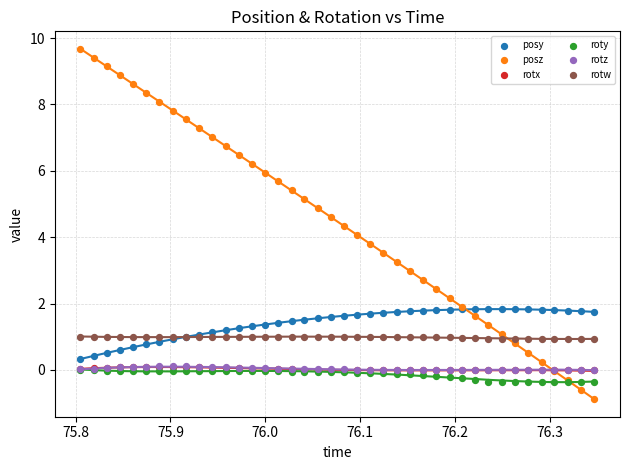

What are all the series names shown in the legend?

posy, posz, rotx, roty, rotz, rotw